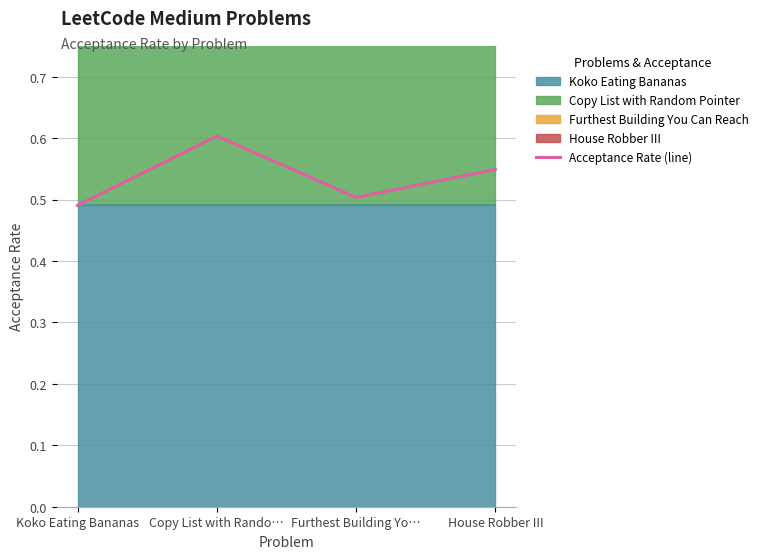

At which label is the value closest to 0?

Koko Eating Bananas